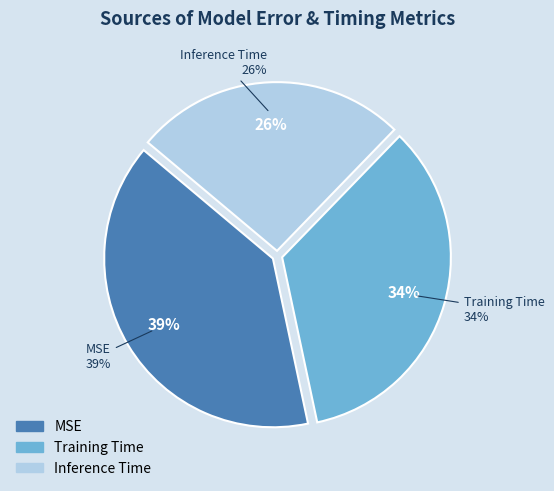

What percentage is the Inference Time slice, to the nearest percent?

26%